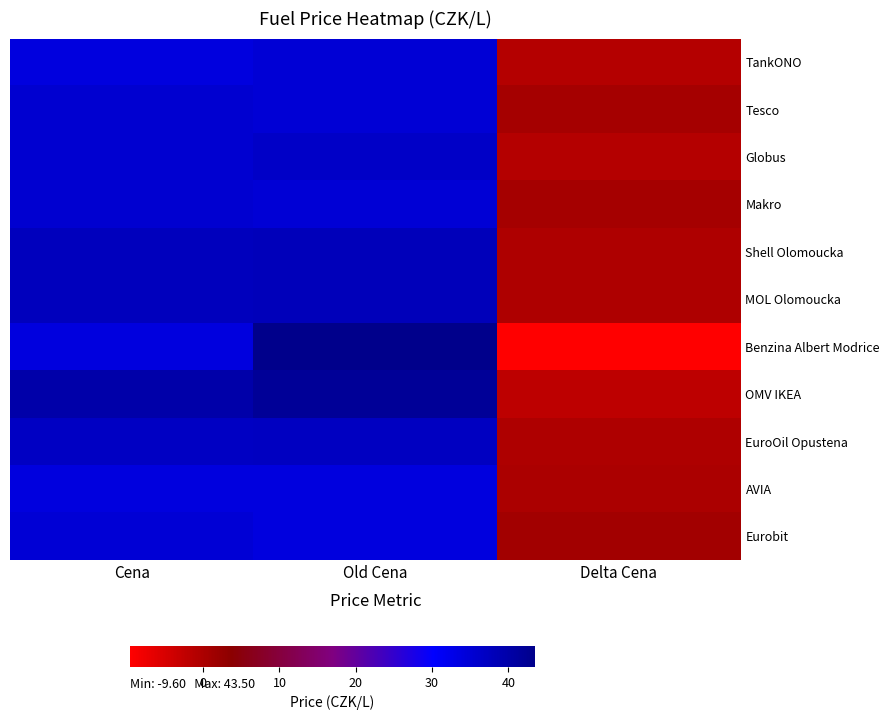

Reading left to right, extract all data points from this chart.

TankONO: Cena=33.9	Old Cena=34.9	Delta Cena=-1.0
Tesco: Cena=35.5	Old Cena=34.9	Delta Cena=0.6
Globus: Cena=35.5	Old Cena=36.5	Delta Cena=-1.0
Makro: Cena=35.5	Old Cena=34.9	Delta Cena=0.6
Shell Olomoucka: Cena=37.5	Old Cena=37.9	Delta Cena=-0.4
MOL Olomoucka: Cena=37.5	Old Cena=37.9	Delta Cena=-0.4
Benzina Albert Modrice: Cena=33.9	Old Cena=43.5	Delta Cena=-9.6
OMV IKEA: Cena=39.9	Old Cena=41.9	Delta Cena=-2.0
EuroOil Opustena: Cena=36.9	Old Cena=37.2	Delta Cena=-0.3
AVIA: Cena=33.9	Old Cena=33.9	Delta Cena=-0.0
Eurobit: Cena=34.9	Old Cena=33.9	Delta Cena=1.0